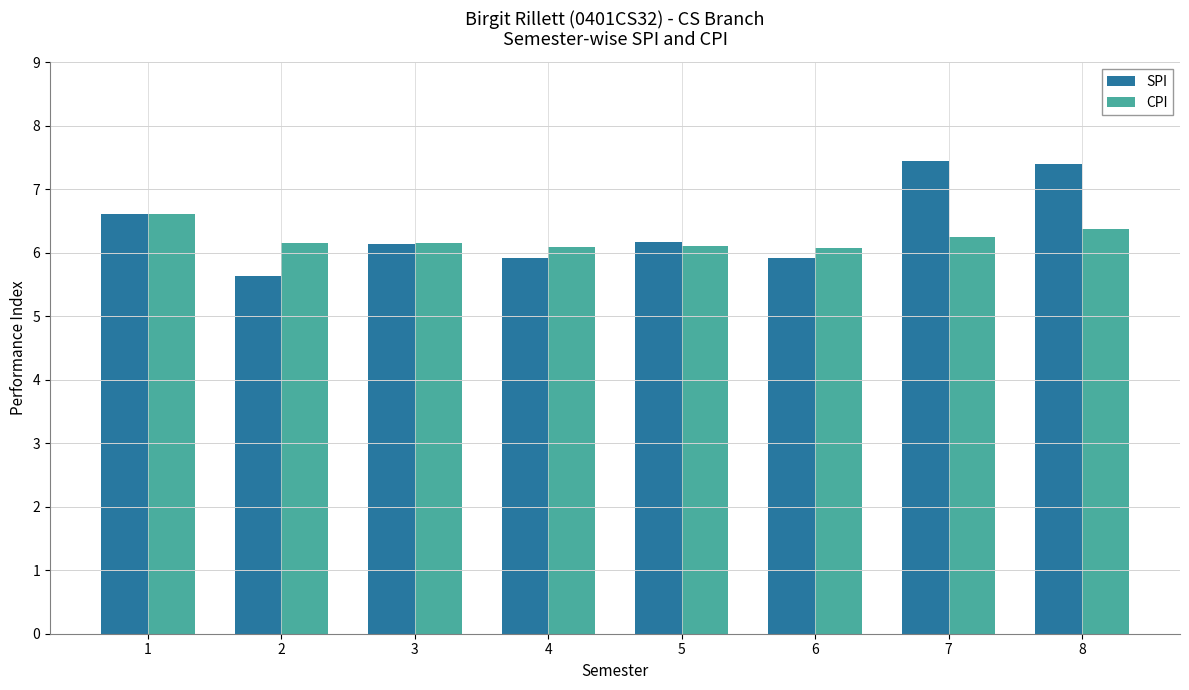

Does the chart contain stacked bars?

No